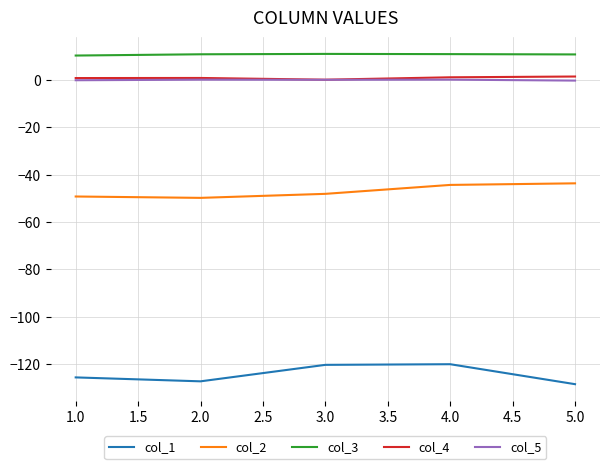

What is the maximum value for col_3?

11.0